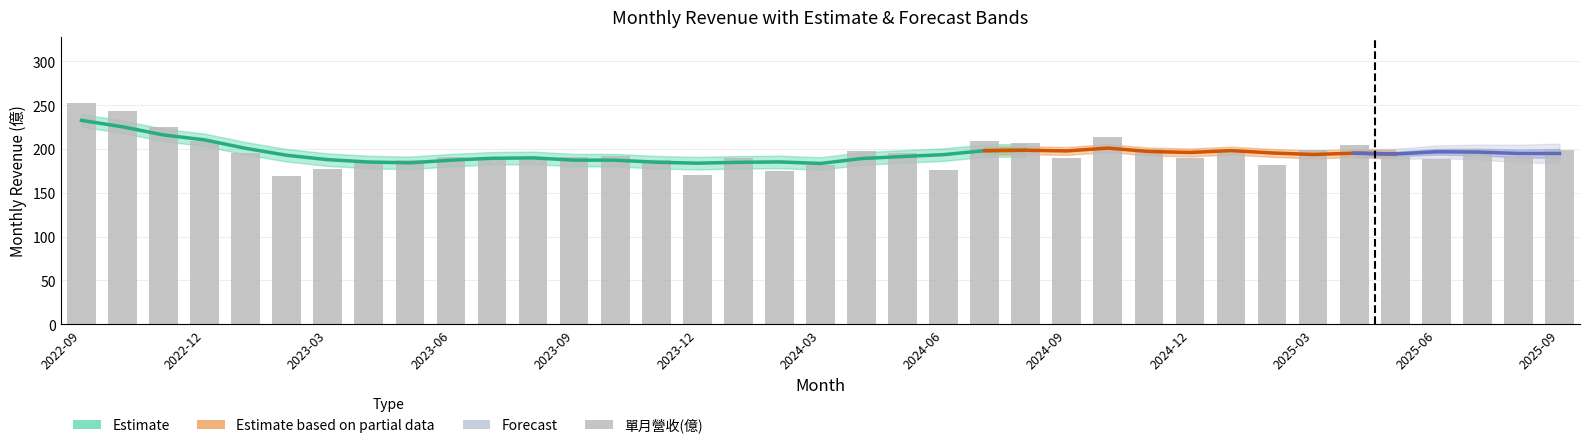

What is the average value?

195.6